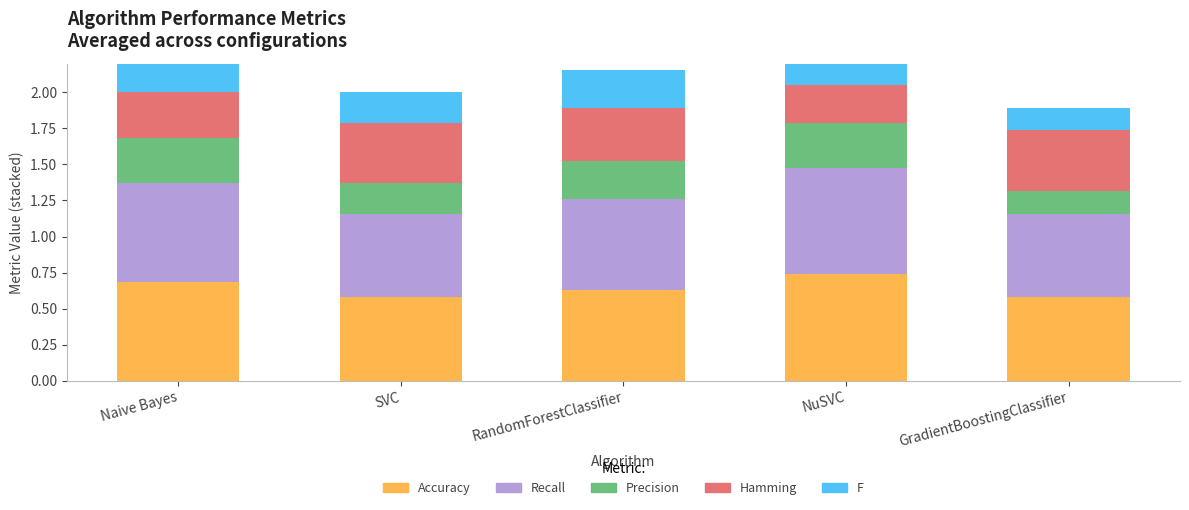

Count the Hamming values in the range 0 to 1.

5